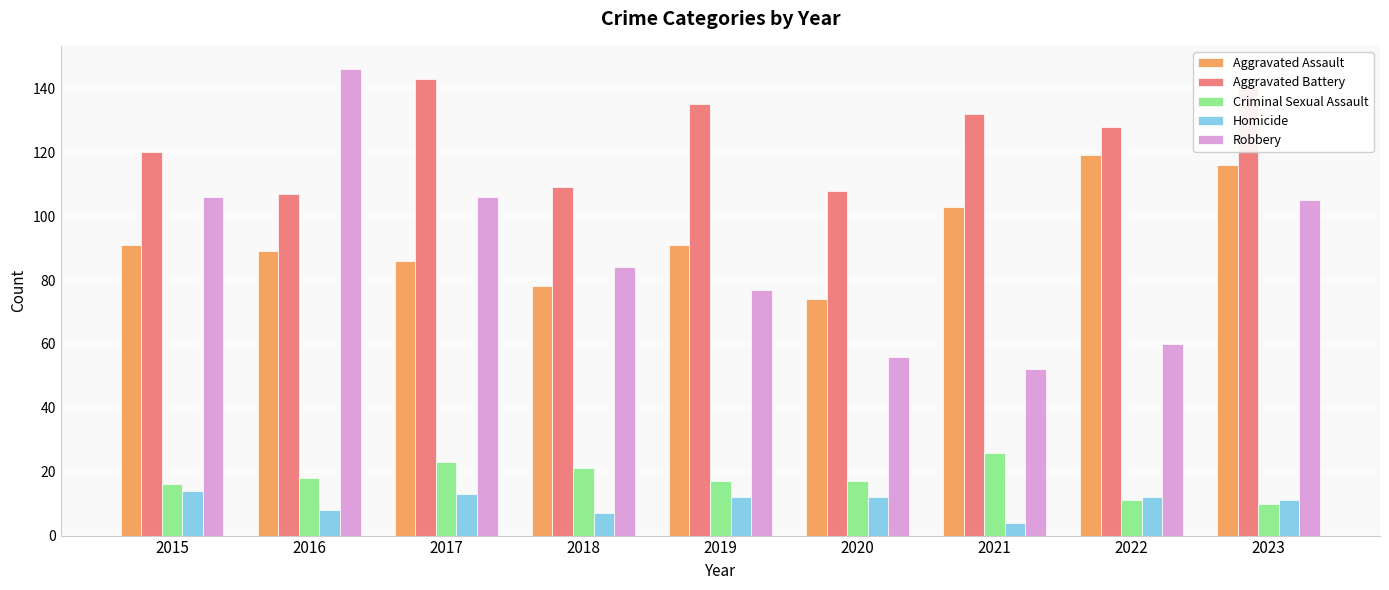

What is the value of the Homicide bar at the 4th from the left?

7